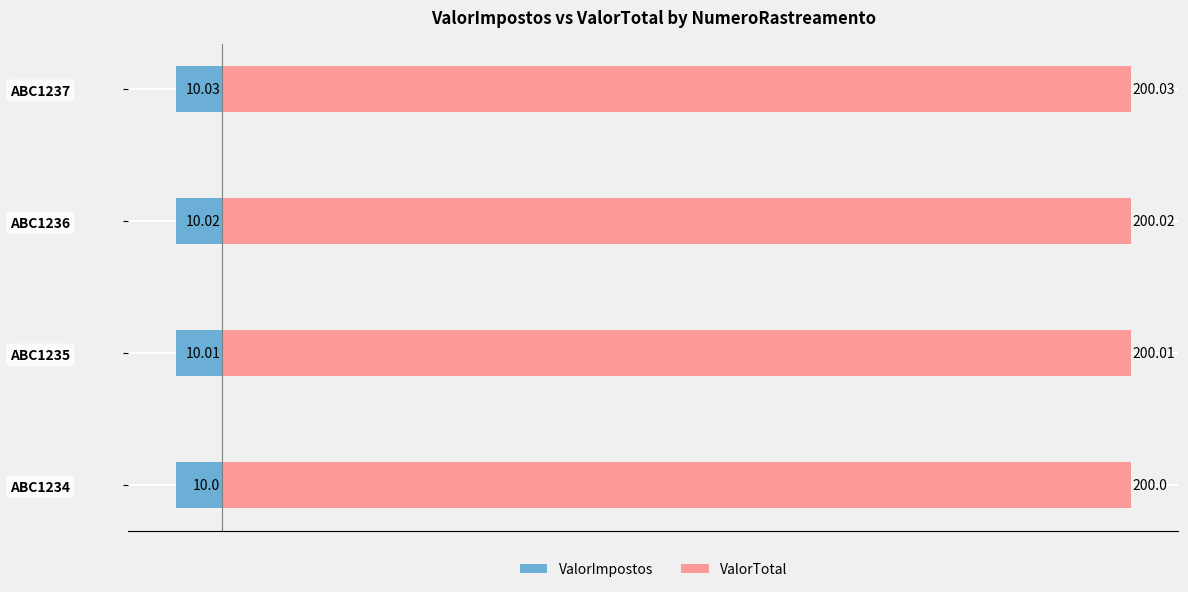

What is the sum of all ValorTotal values?

800.1